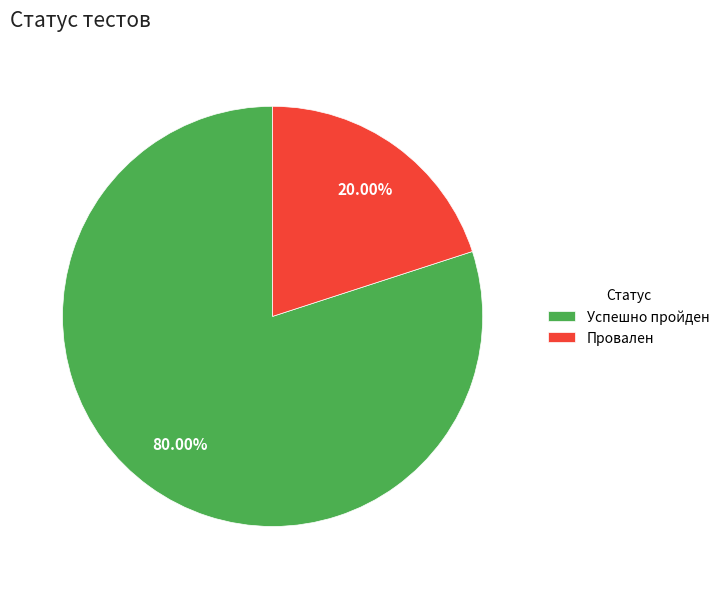

What percentage is the Провален slice, to the nearest percent?

20%